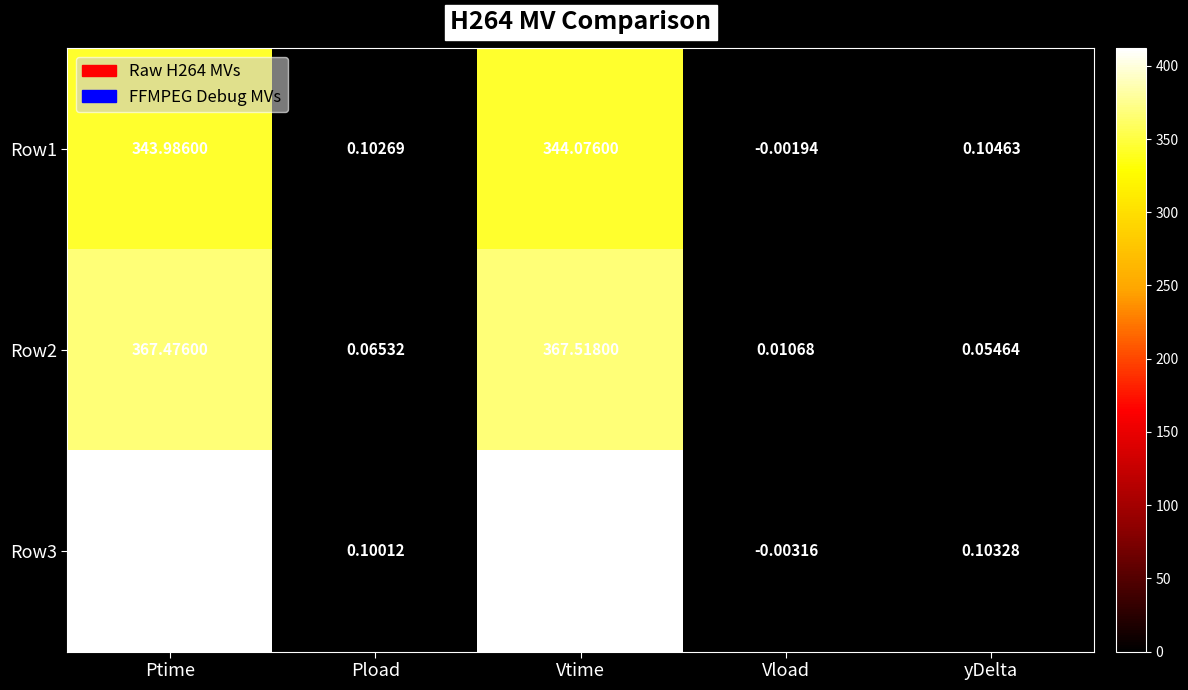

At which category is the sum across all series the highest?

Vtime